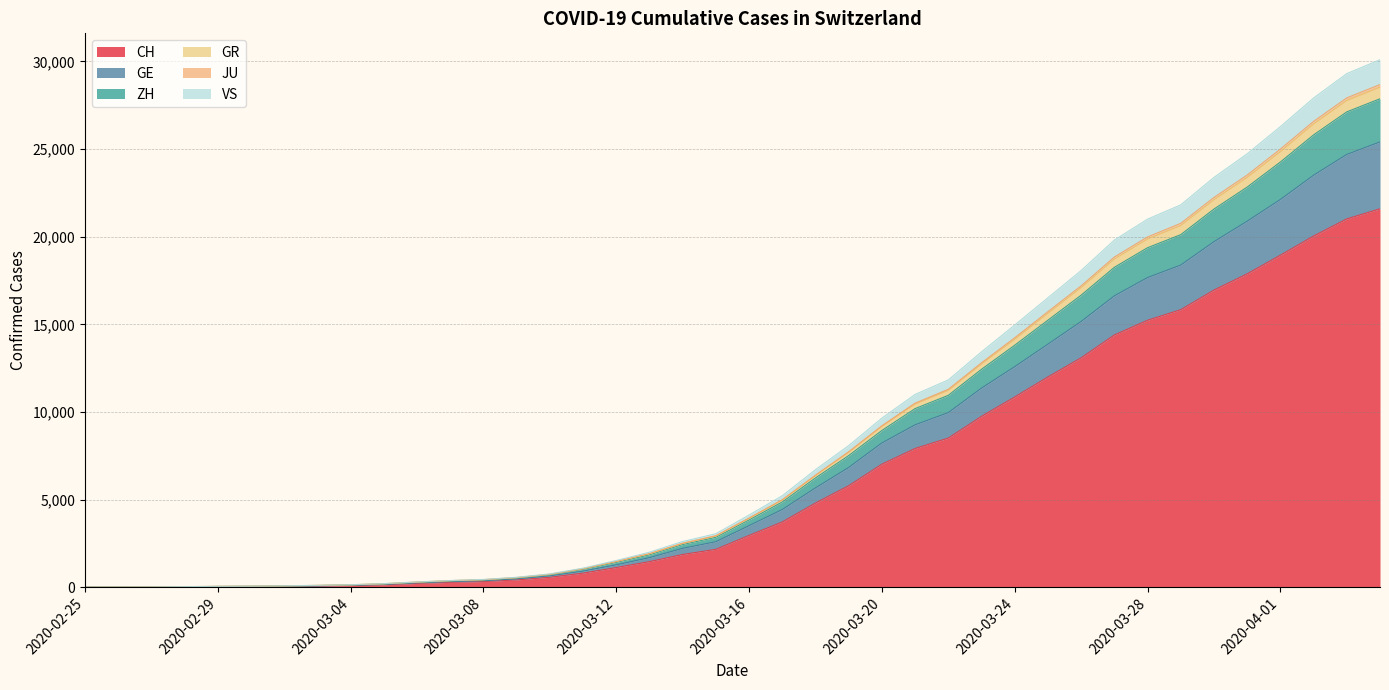

What is the highest value of the CH series?

21593